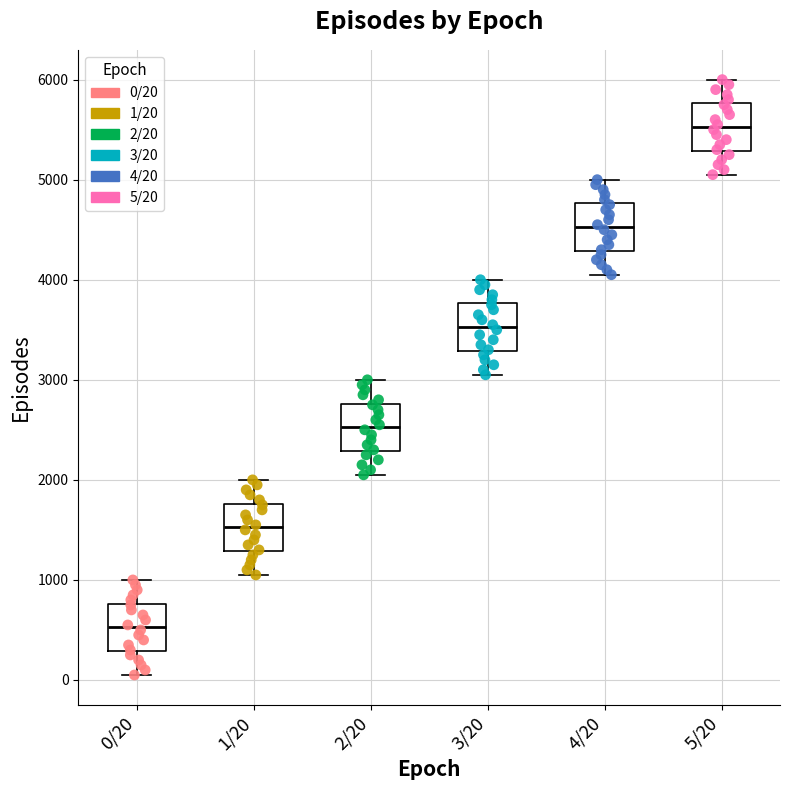

Reading left to right, read every box against the y-axis: the position of its median line, the range the box covers, and the ends of its whiskers. The values are not printed on the chart, so give them approximately, as read against the axis.

0/20: median 500, box 300 to 800, whiskers 100 to 1000
1/20: median 1500, box 1300 to 1800, whiskers 1100 to 2000
2/20: median 2500, box 2300 to 2800, whiskers 2100 to 3000
3/20: median 3500, box 3300 to 3800, whiskers 3100 to 4000
4/20: median 4500, box 4300 to 4800, whiskers 4100 to 5000
5/20: median 5500, box 5300 to 5800, whiskers 5100 to 6000